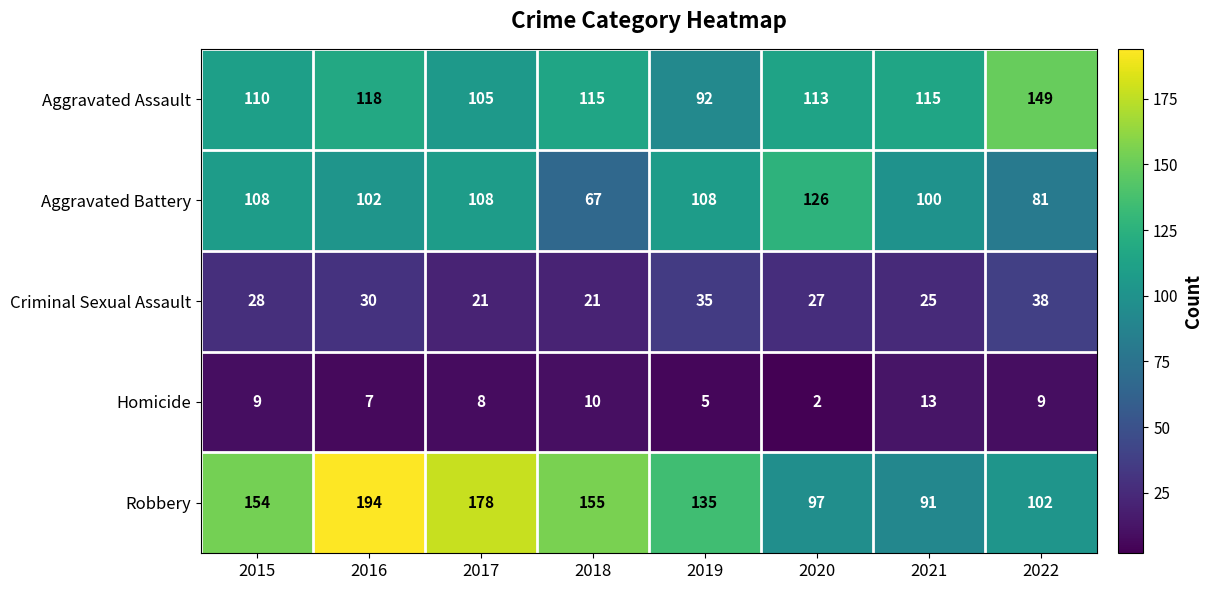

Which series has the widest spread of values?

Robbery